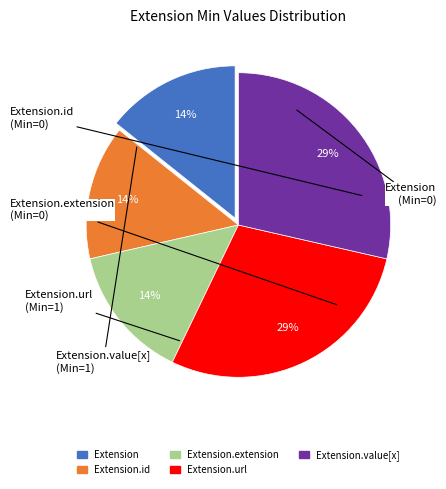

Is there any slice that represents more than half of the pie?

No